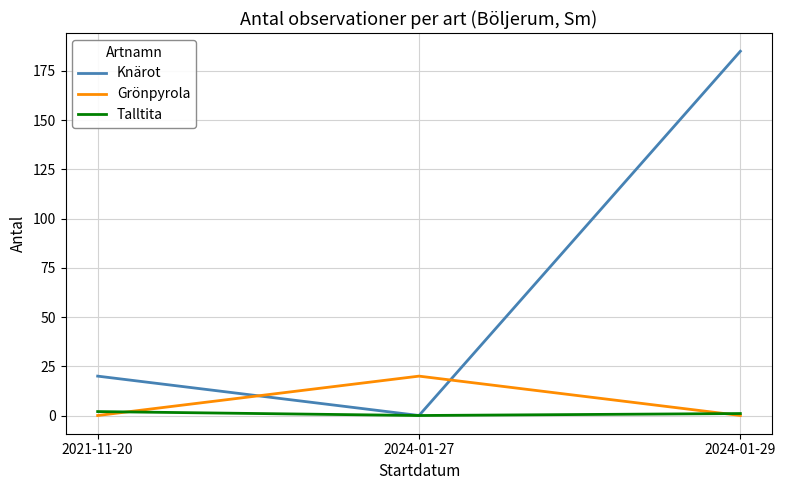

Between 2021-11-20 and 2024-01-29, which series saw the biggest shift?

Knärot